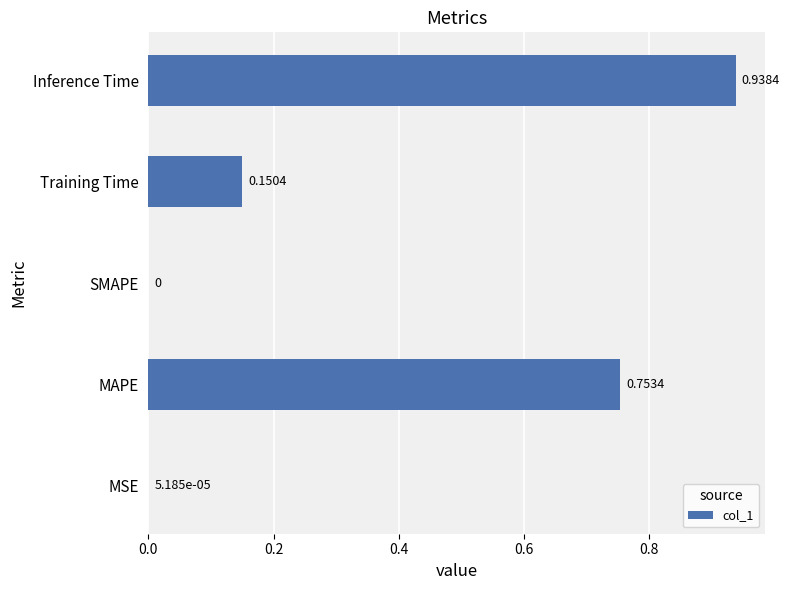

Between Inference Time and Training Time, which is larger?

Inference Time